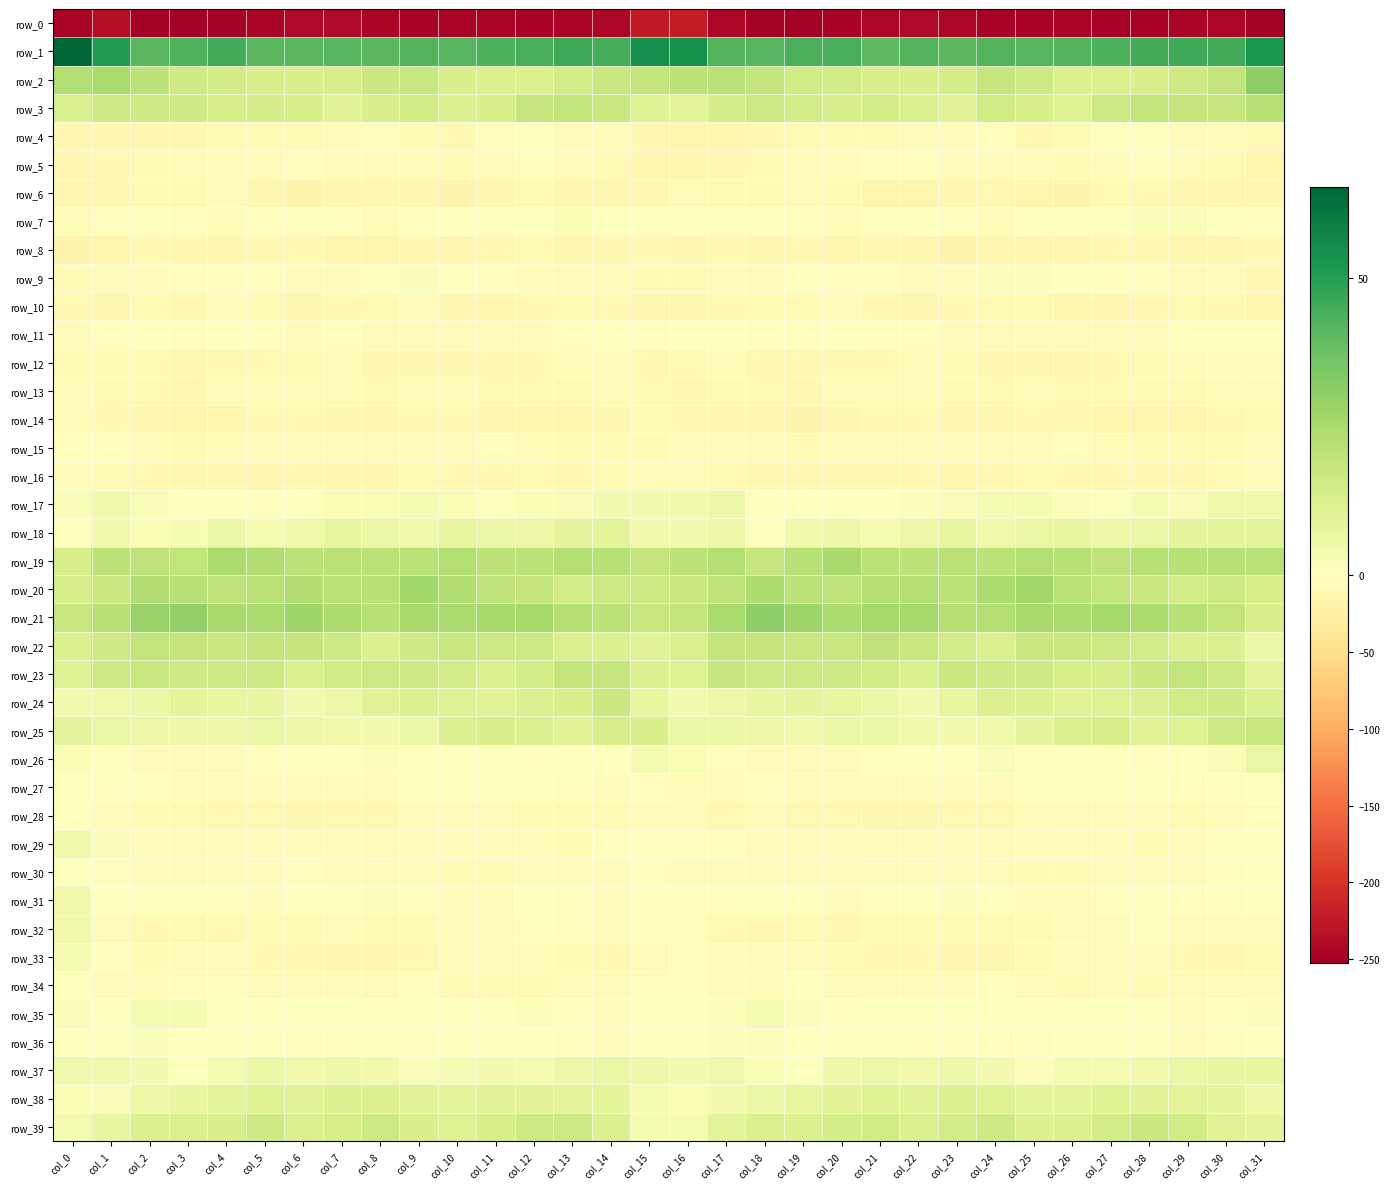

The row_7 series shows -3.1 at col_31. True or false?

True